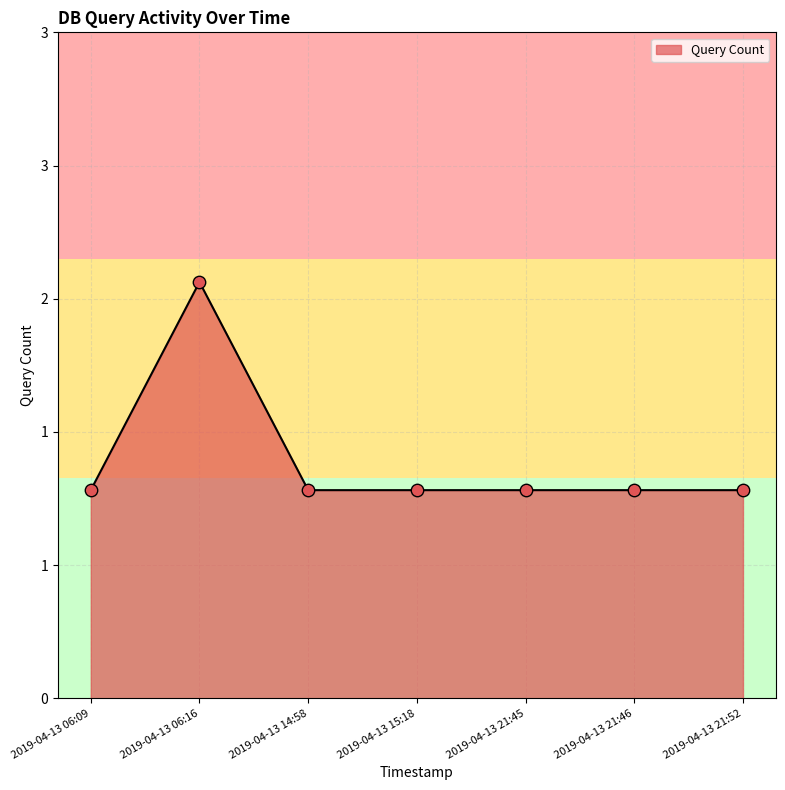

Approximately how many times larger is the value at 2019-04-13 06:09 compared to 2019-04-13 06:16?

0.5